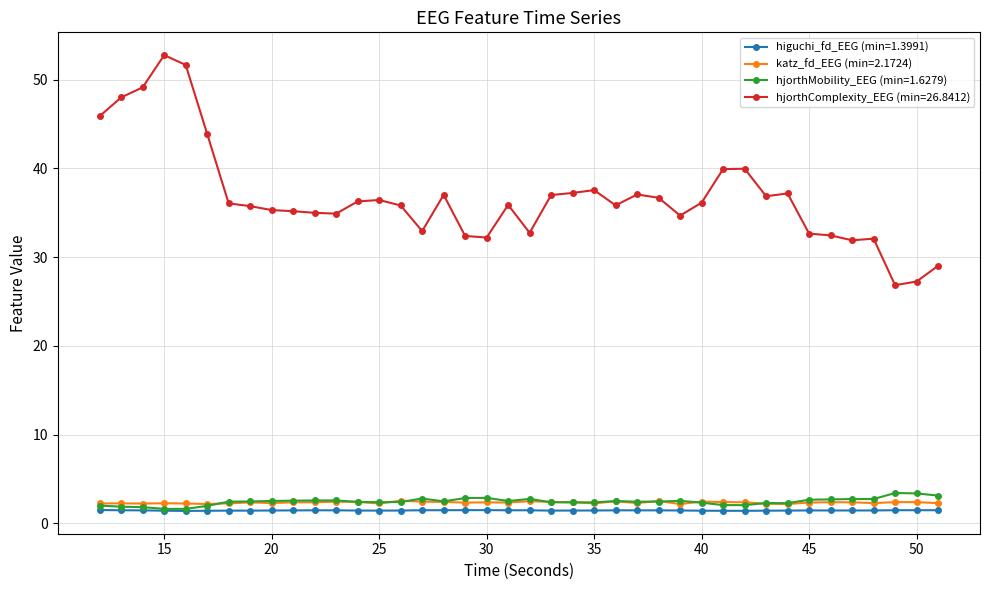

What is the value of the hjorthComplexity_EEG (min=26.8412) point at the 20th from the left?

35.9